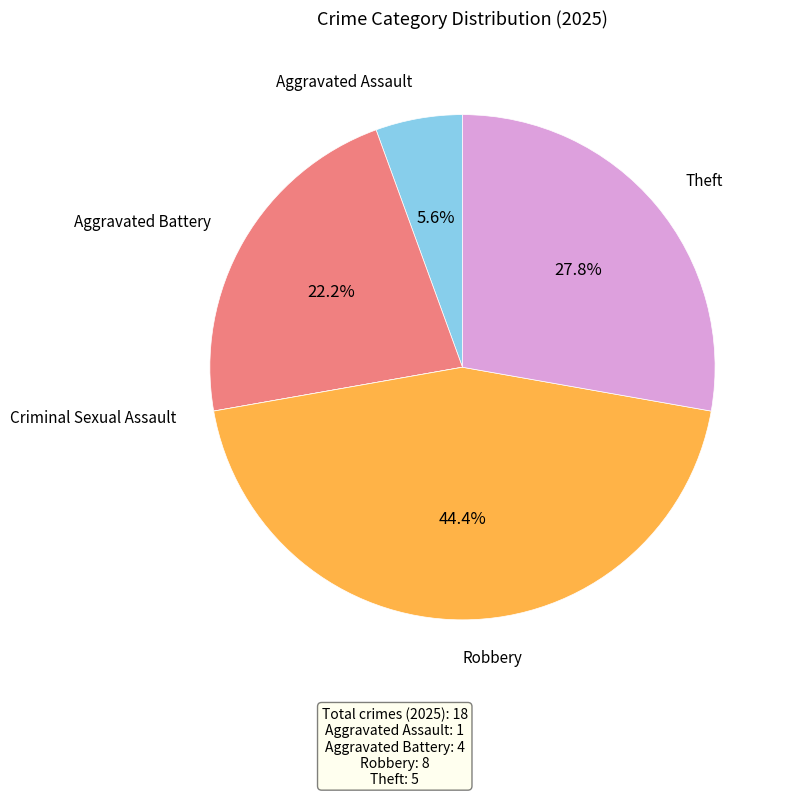

What is the ratio of the value at Robbery to the value at Aggravated Battery?

2.0